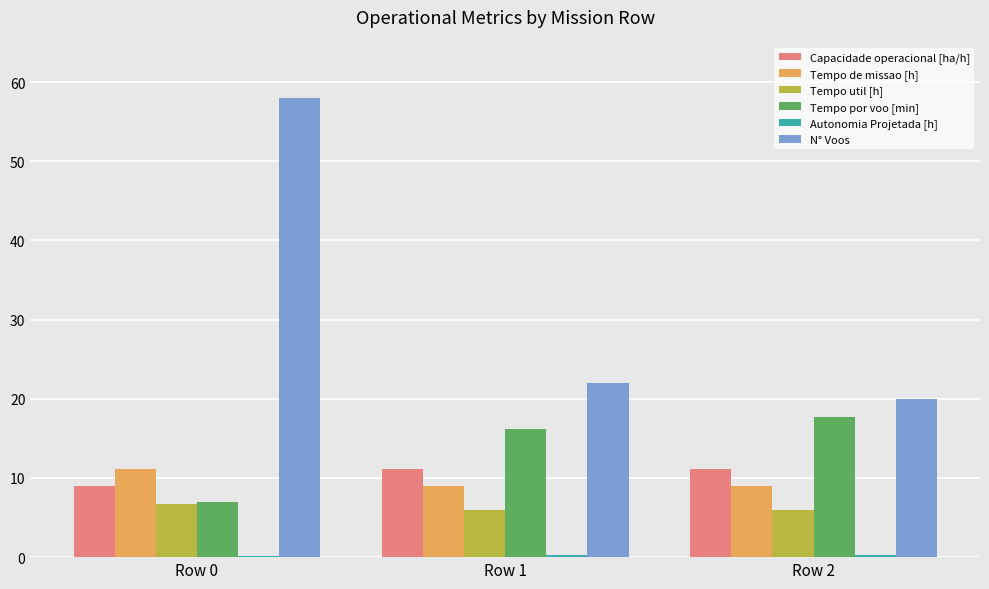

Which series has the largest total across all categories?

N° Voos